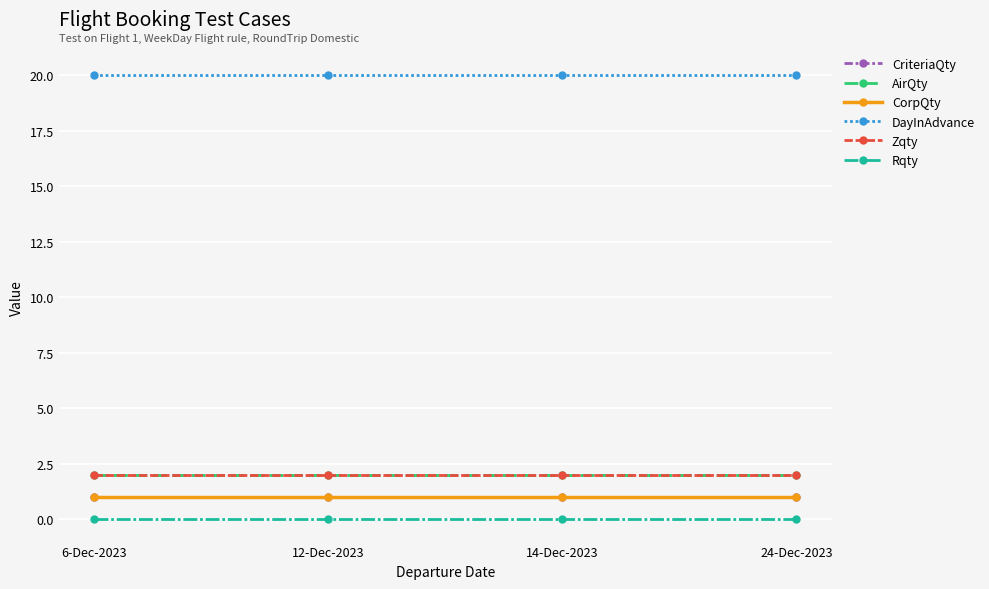

Is it true that AirQty equals 3 at 12-Dec-2023?

False